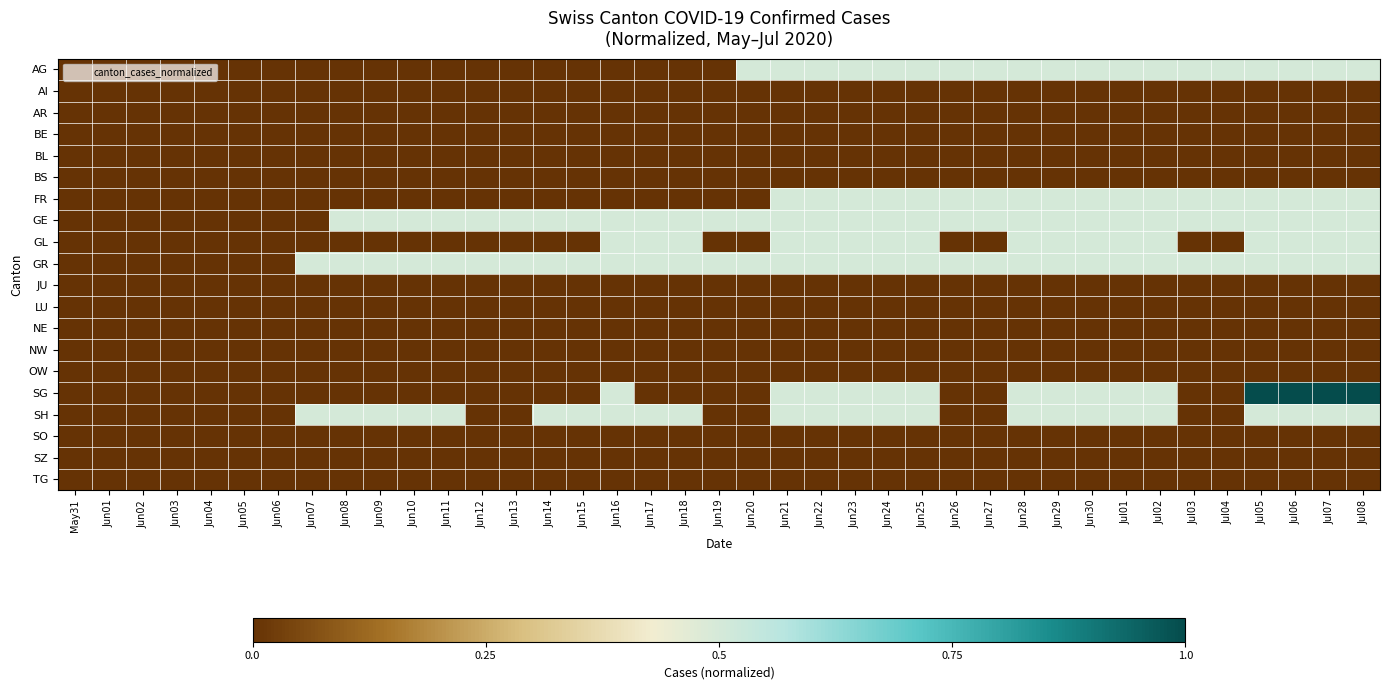

At how many categories does at least one series exceed 0?

32